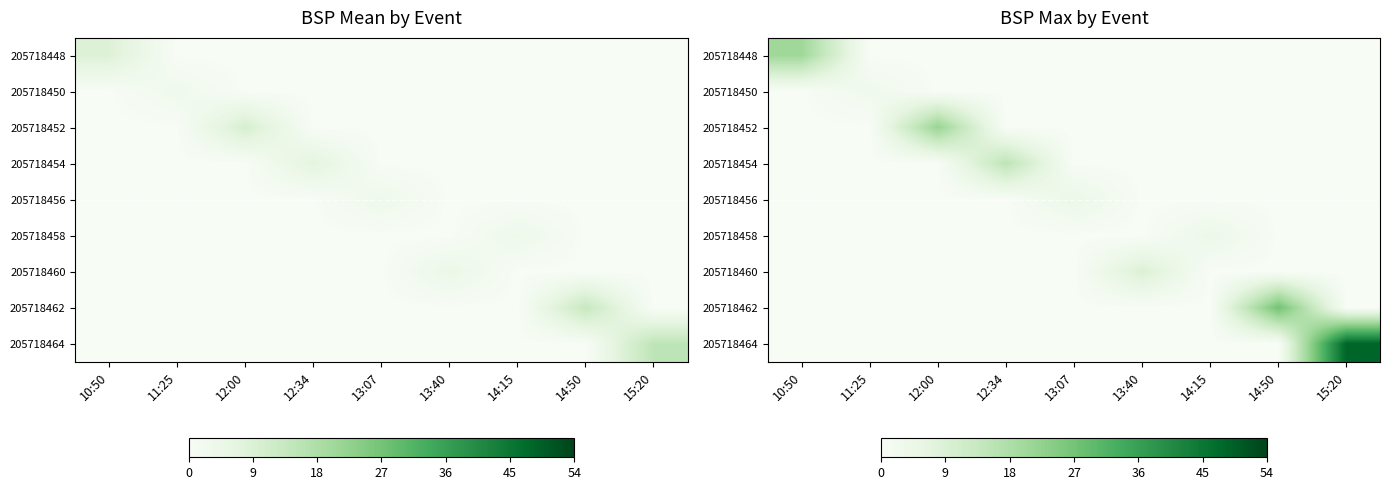

At how many categories does at least one series exceed 23?

2